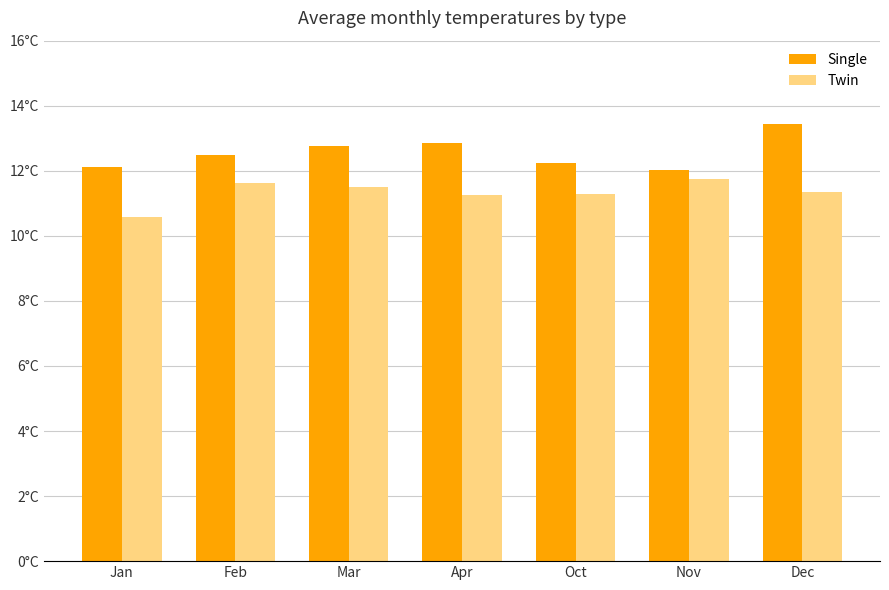

How many Twin values are between 11 and 12?

6